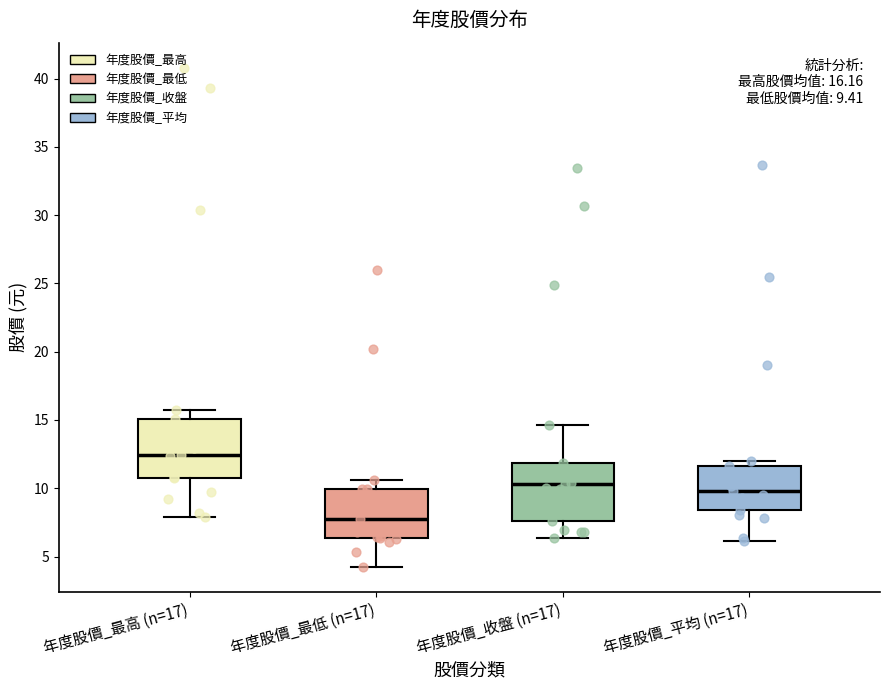

Which box's median line is the lowest?

年度股價_最低 (n=17)